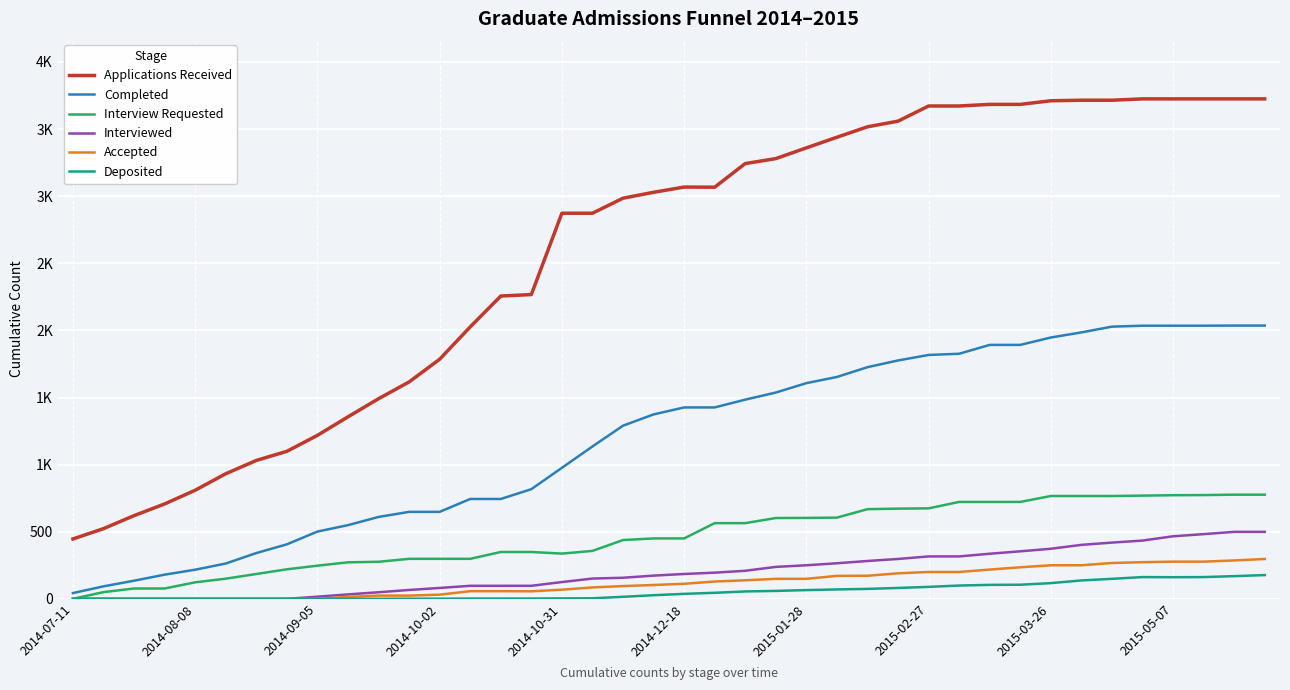

Does the chart display data point markers on the line(s)?

No